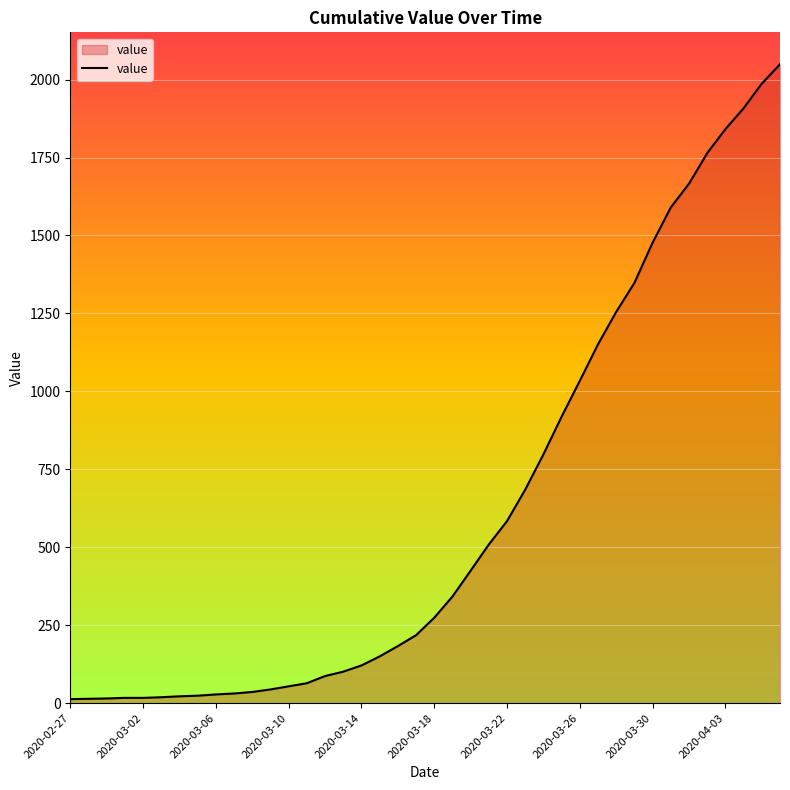

What is the maximum value shown in the chart?

2049